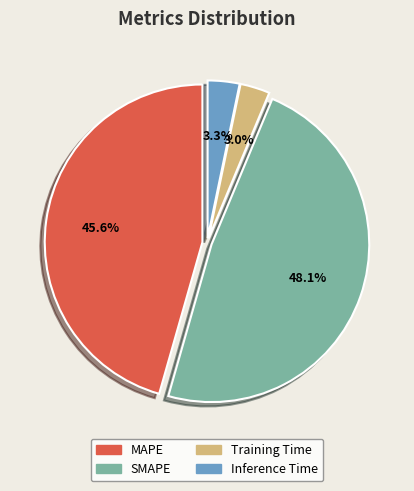

Combined, do Training Time and Inference Time account for over 50%?

No